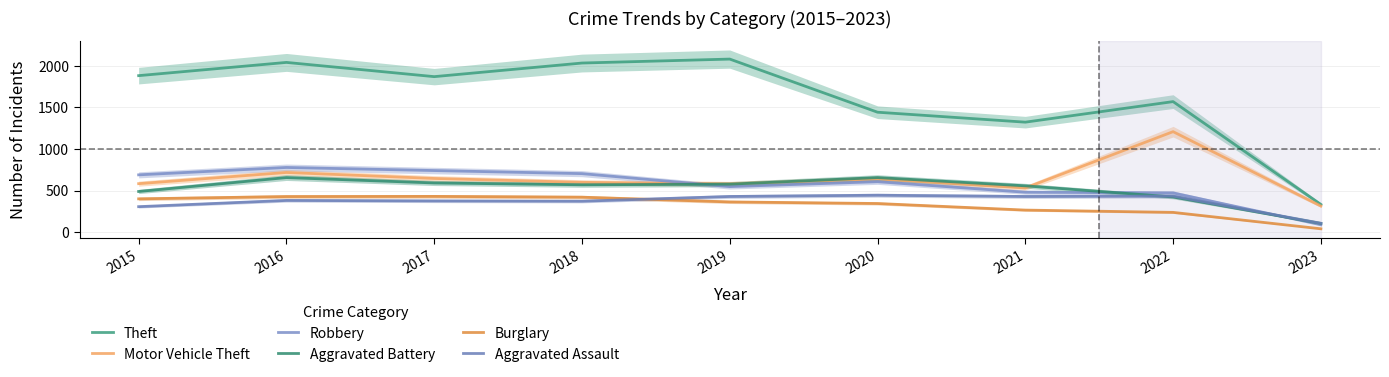

What is the difference between the maximum and second lowest values in the Burglary series?

192.0